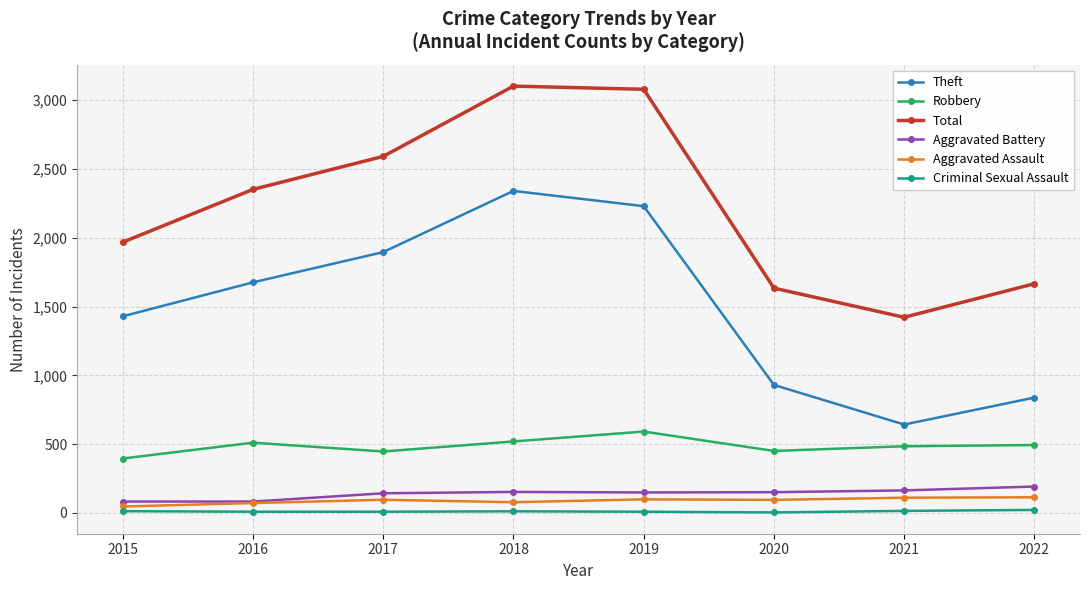

True or false: Aggravated Assault and Robbery cross at least once.

False